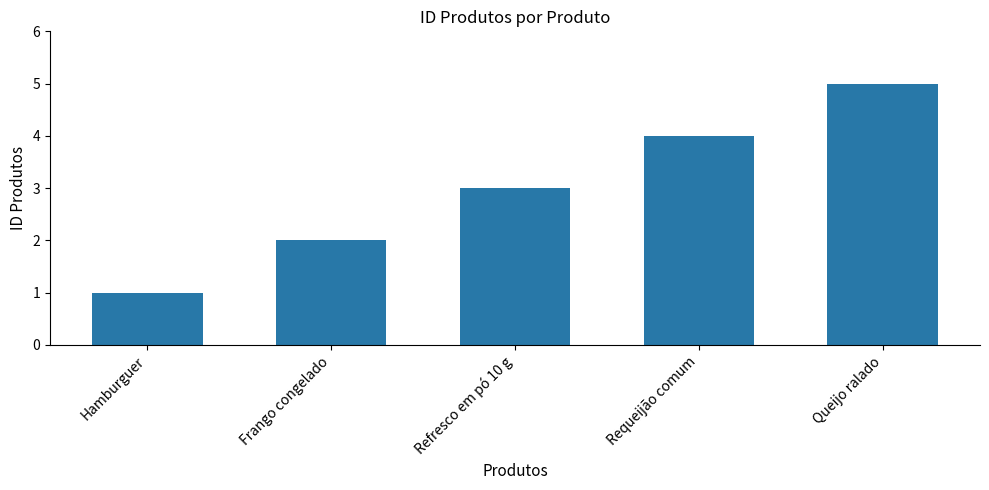

The value at Requeijão comum is 1. True or false?

False